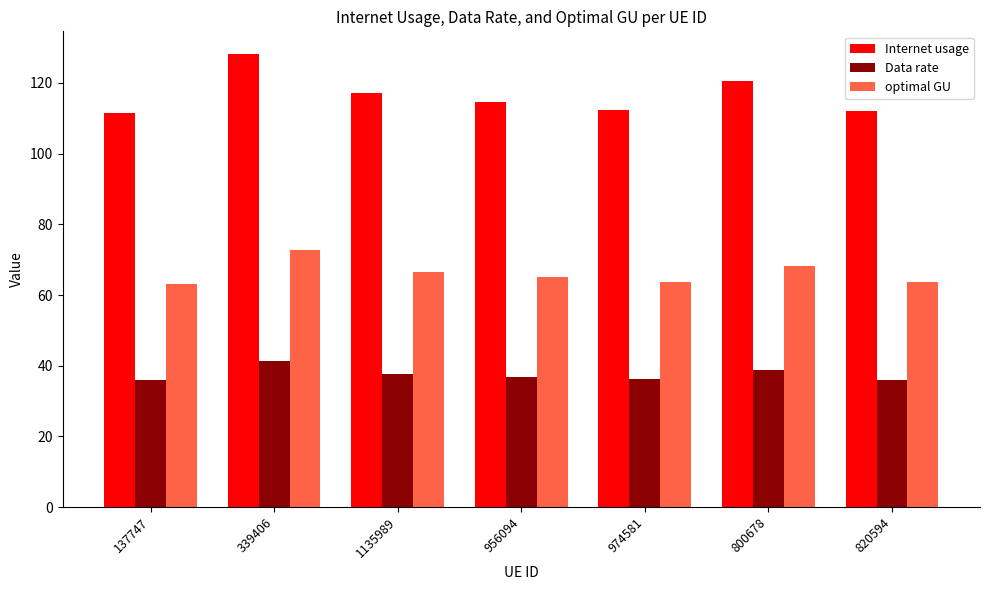

What is the label of the 3rd bar from the right?

974581